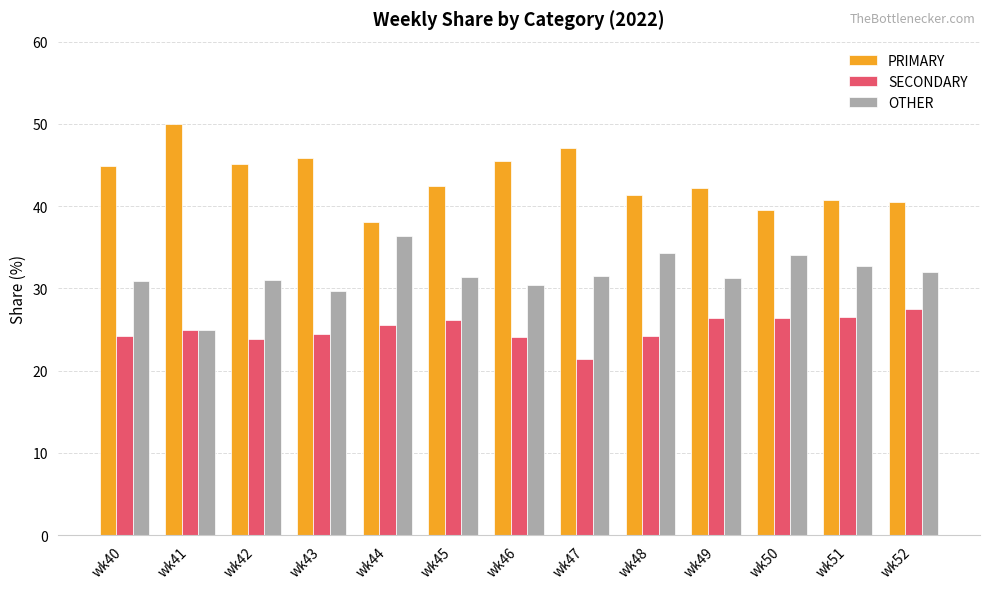

Which series has the largest total across all categories?

PRIMARY